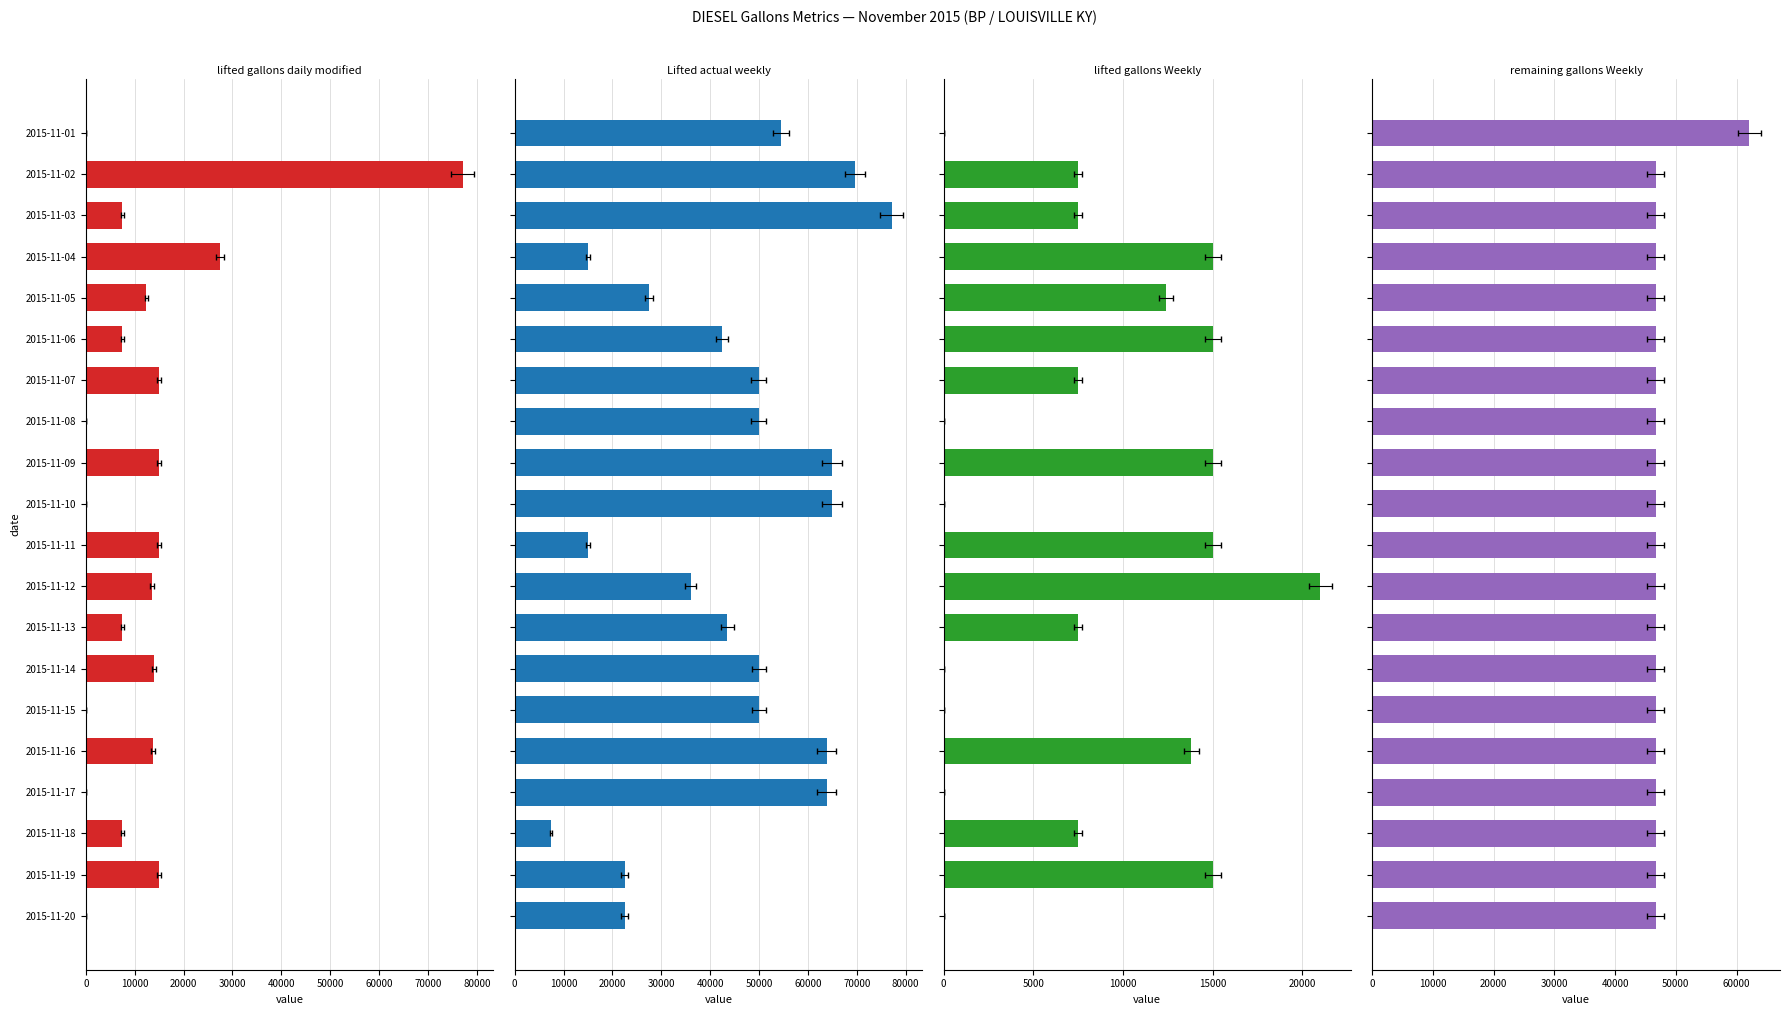

What value does the remaining_gallons_Weekly series have at 2015-11-18, to the nearest 100?

46700